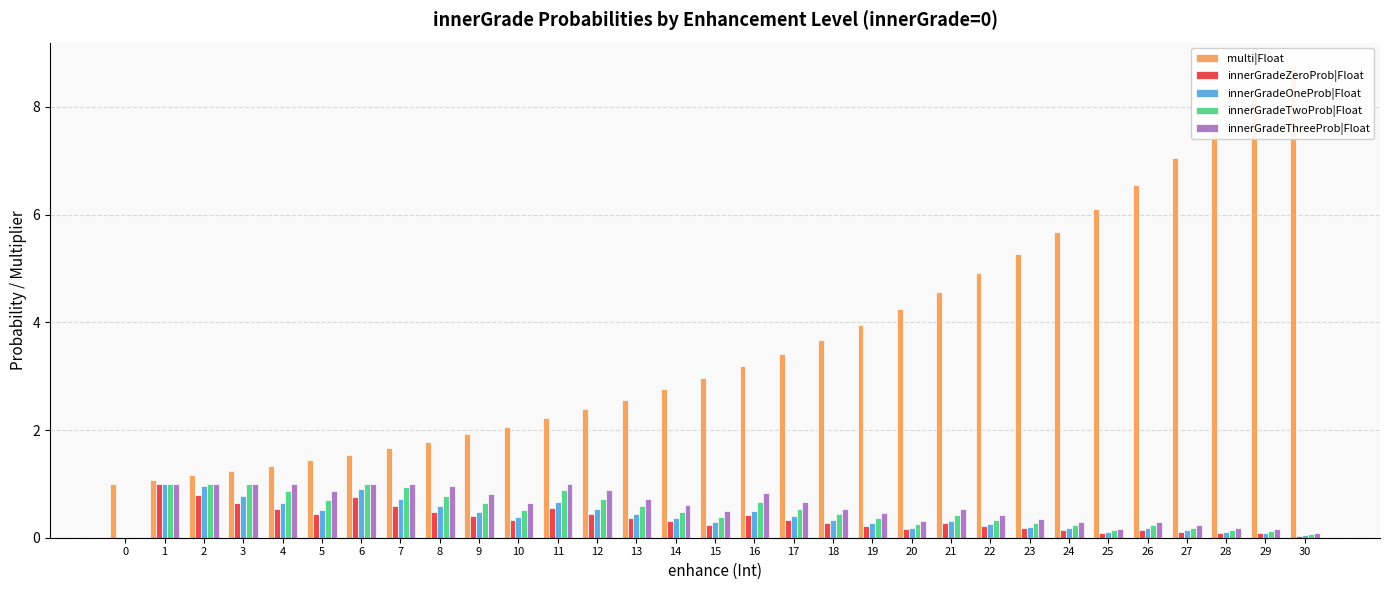

What are all the series names shown in the legend?

multi|Float, innerGradeZeroProb|Float, innerGradeOneProb|Float, innerGradeTwoProb|Float, innerGradeThreeProb|Float